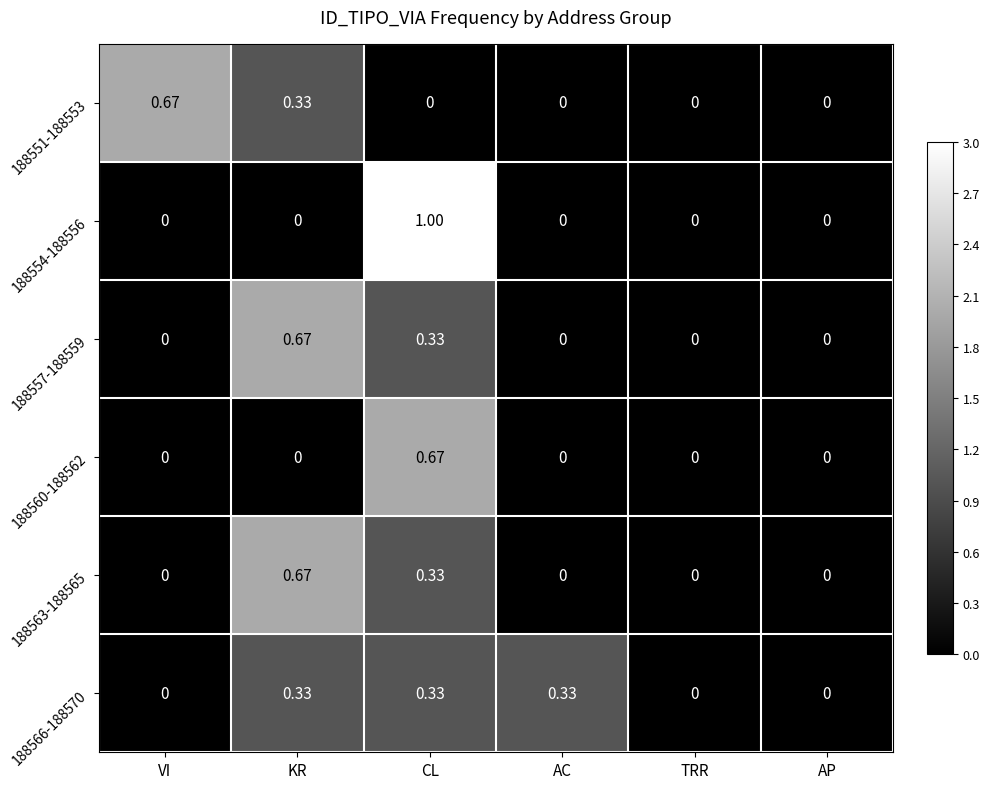

Is the value of 188551-188553 at CL greater than the value of 188563-188565 at KR?

No